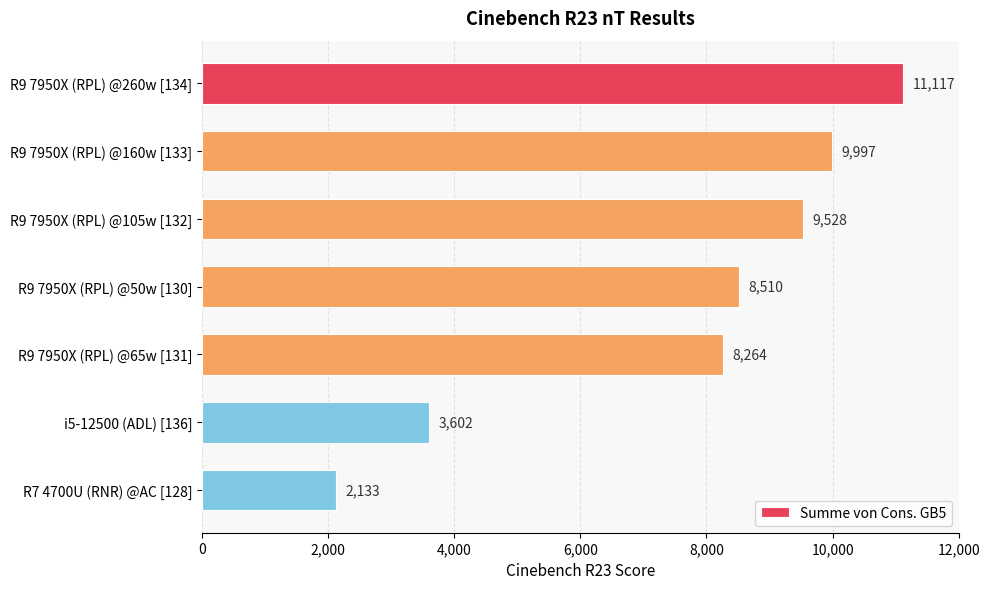

Reading bottom to top, list all the values displayed in this chart.

2133	3602	8264	8510	9528	9997	11117